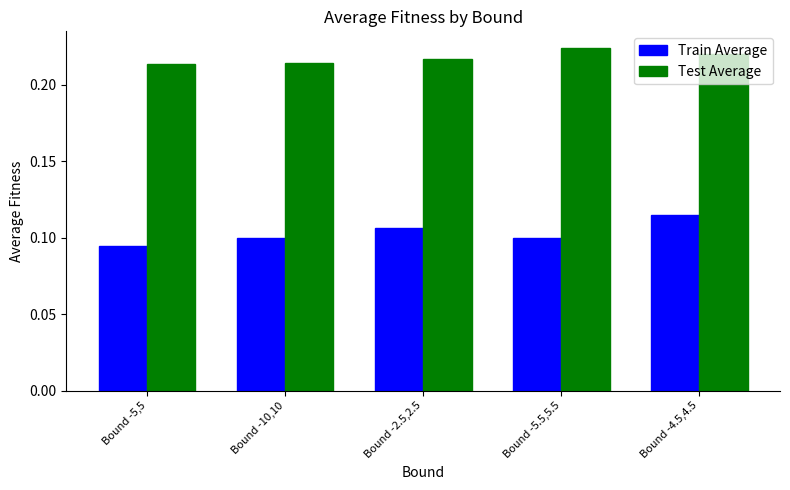

At how many categories does at least one series exceed 0?

5